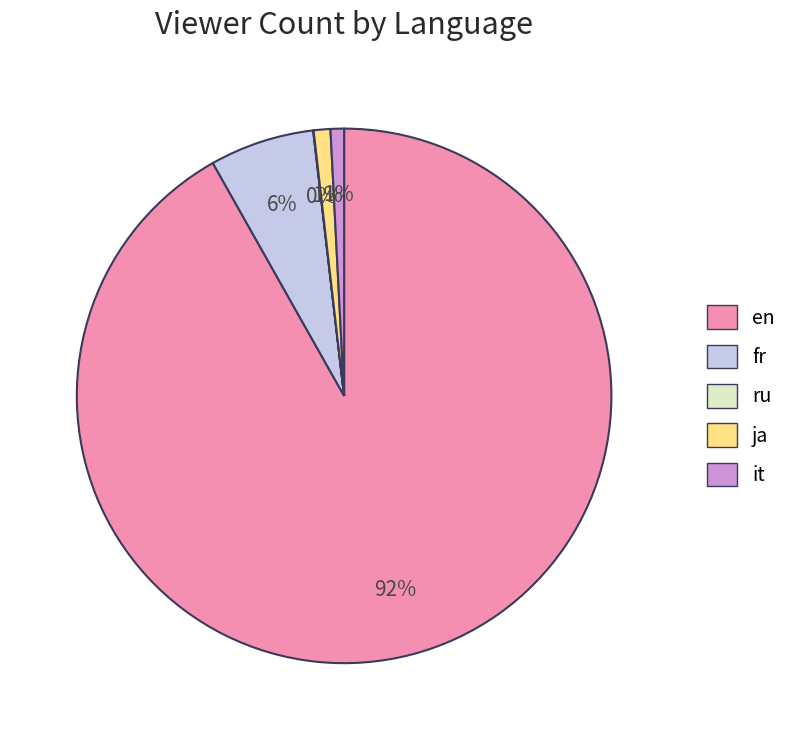

Combined, do en and ja account for over 50%?

Yes